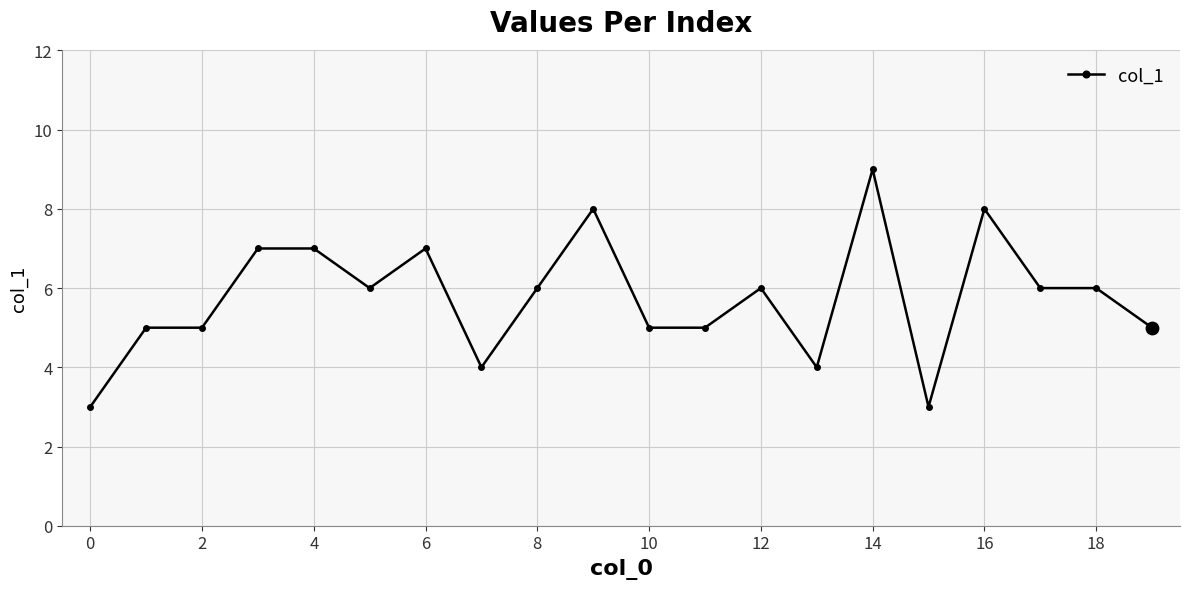

What is the value of the 19th point from the left?

6